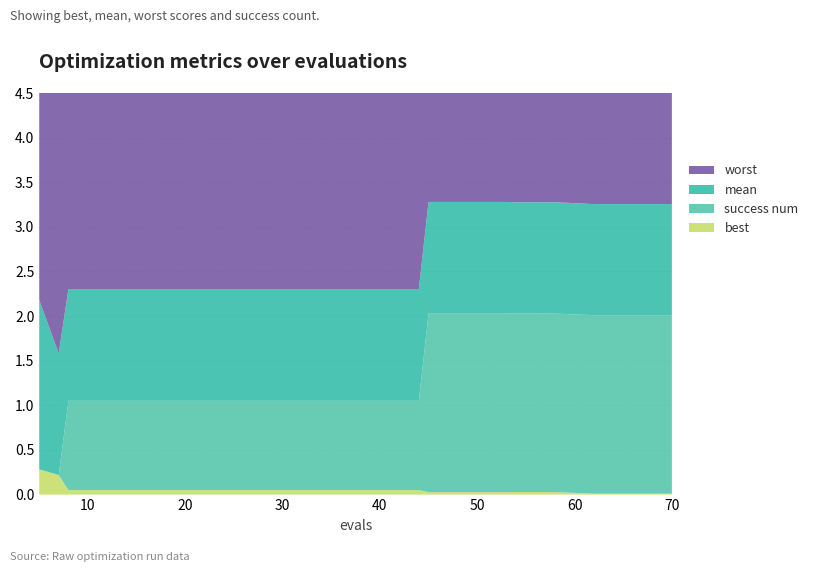

Reading right to left, what are all the values shown in this chart?

worst: 70=4.0	66=4.0	62=4.0	58=4.0	54=4.0	53=4.0	49=4.0	45=4.0	44=4.0	40=4.0	36=4.0	32=4.0	28=4.0	24=4.0	20=4.0	16=4.0	12=4.0	8=4.0	7=4.0	5=4.0
mean: 70=1.2	66=1.2	62=1.2	58=1.2	54=1.2	53=1.3	49=1.3	45=1.3	44=1.3	40=1.3	36=1.3	32=1.3	28=1.3	24=1.3	20=1.3	16=1.3	12=1.3	8=1.3	7=1.4	5=1.9
success num: 70=2.0	66=2.0	62=2.0	58=2.0	54=2.0	53=2.0	49=2.0	45=2.0	44=1.0	40=1.0	36=1.0	32=1.0	28=1.0	24=1.0	20=1.0	16=1.0	12=1.0	8=1.0	7=0.0	5=0.0
best: 70=0.0	66=0.0	62=0.0	58=0.0	54=0.0	53=0.0	49=0.0	45=0.0	44=0.1	40=0.1	36=0.1	32=0.1	28=0.1	24=0.1	20=0.1	16=0.1	12=0.1	8=0.1	7=0.2	5=0.3